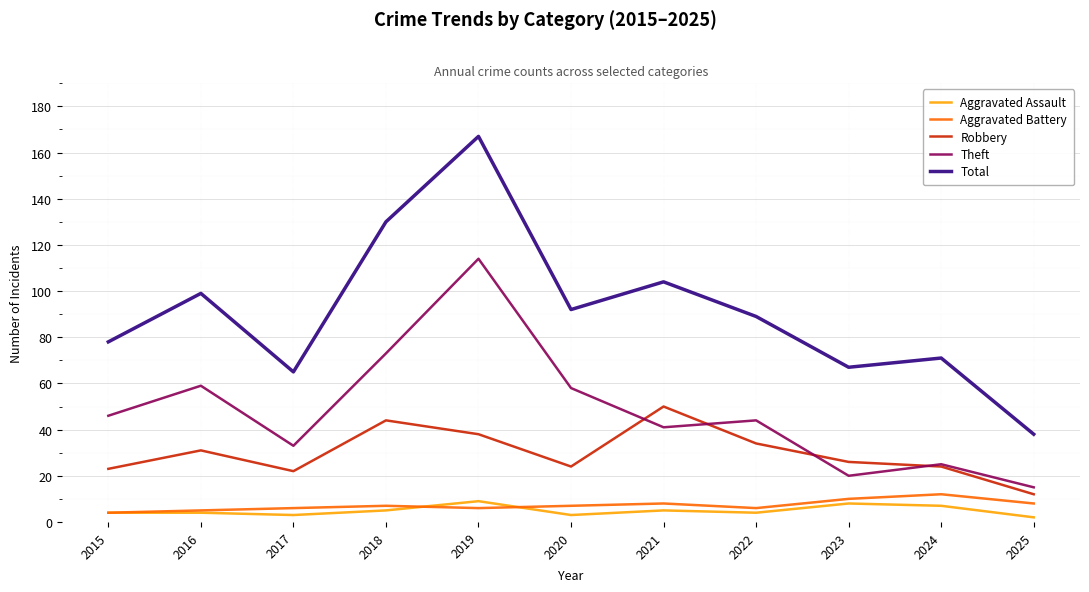

What is the approximate value of Robbery at 2021?

50